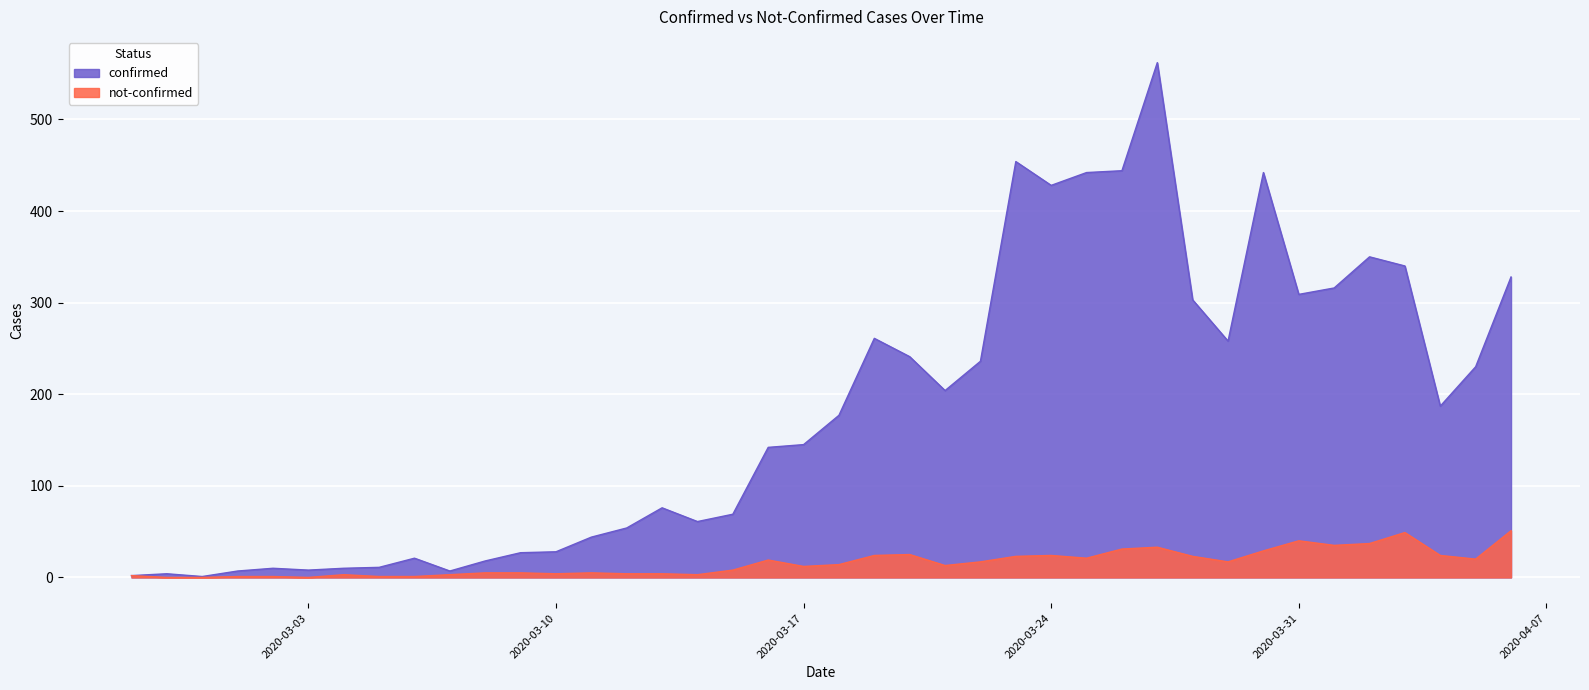

What value does the not-confirmed series have at 2020-03-22, to the nearest 5?

15